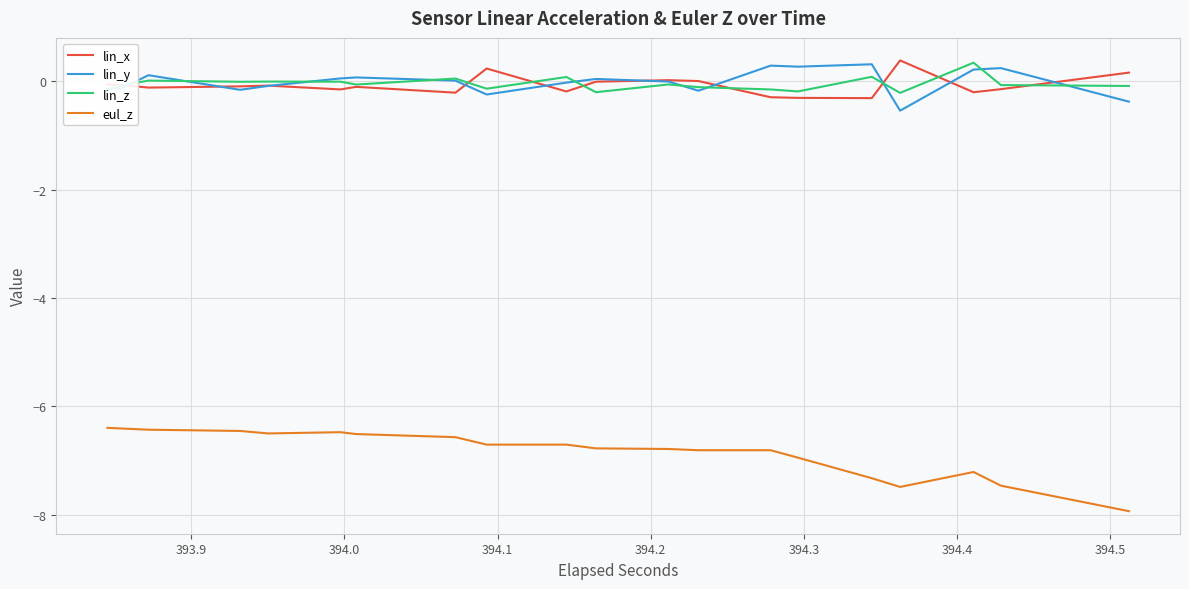

Which series has the largest range (max minus min)?

eul_z